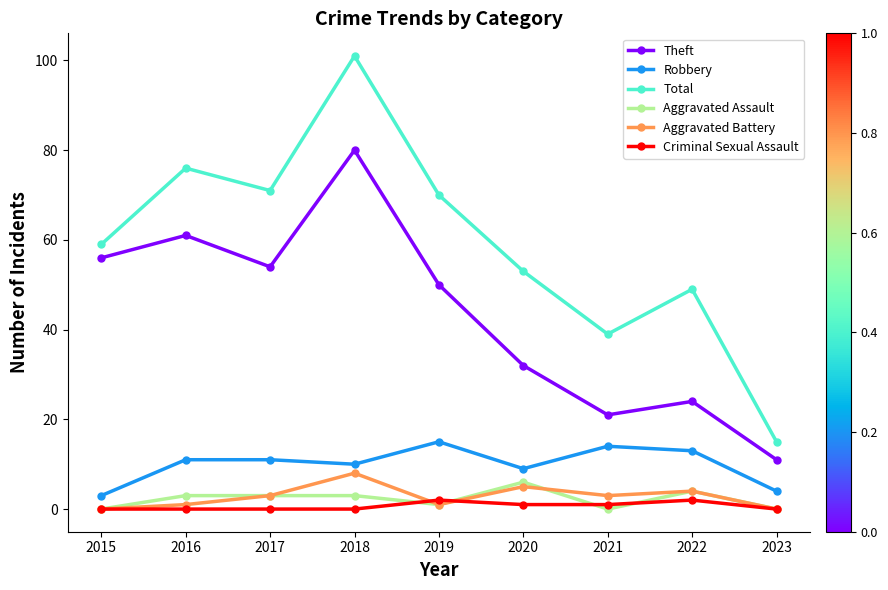

What is the sum of all Criminal Sexual Assault values?

6